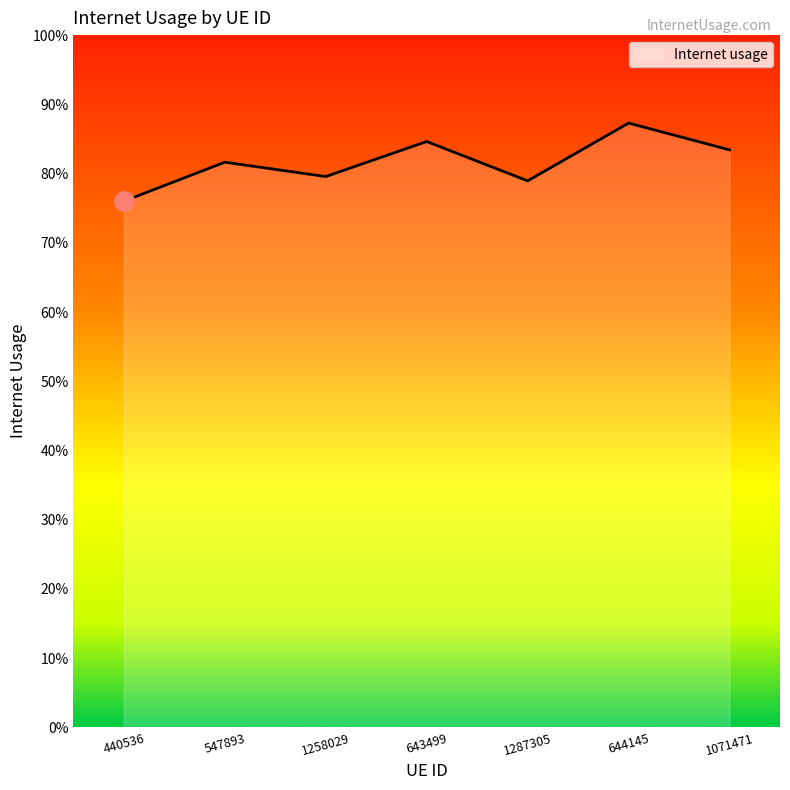

What is the label of the 2nd point from the right?

644145